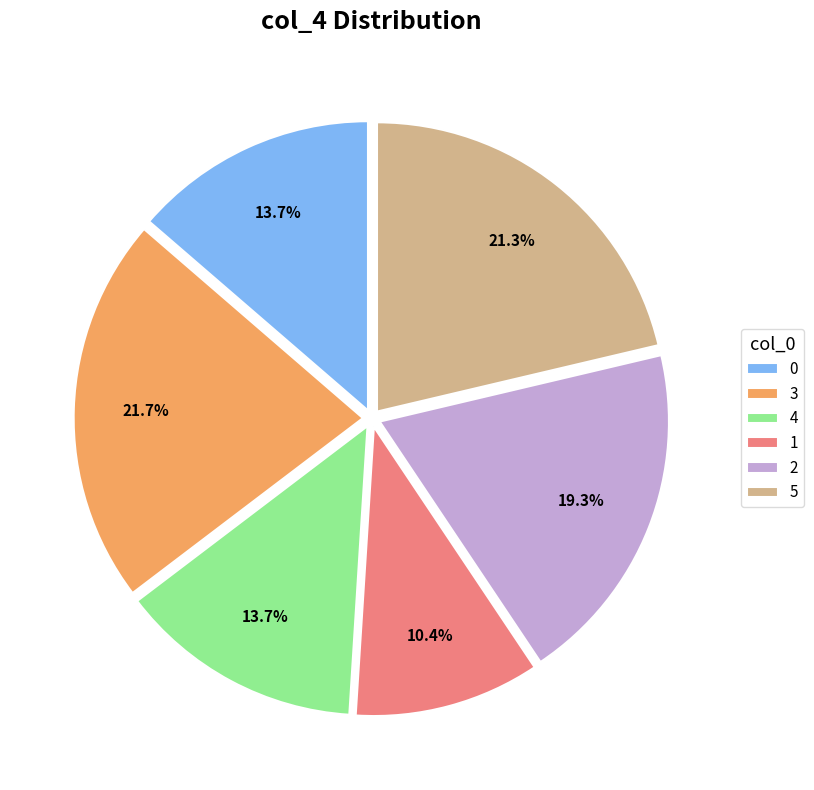

How many segments does this pie chart have?

6